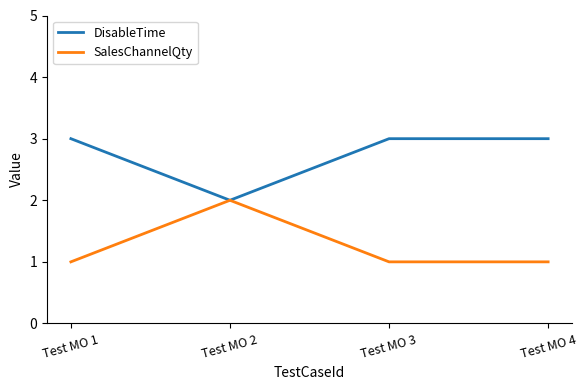

What are all the series names shown in the legend?

DisableTime, SalesChannelQty